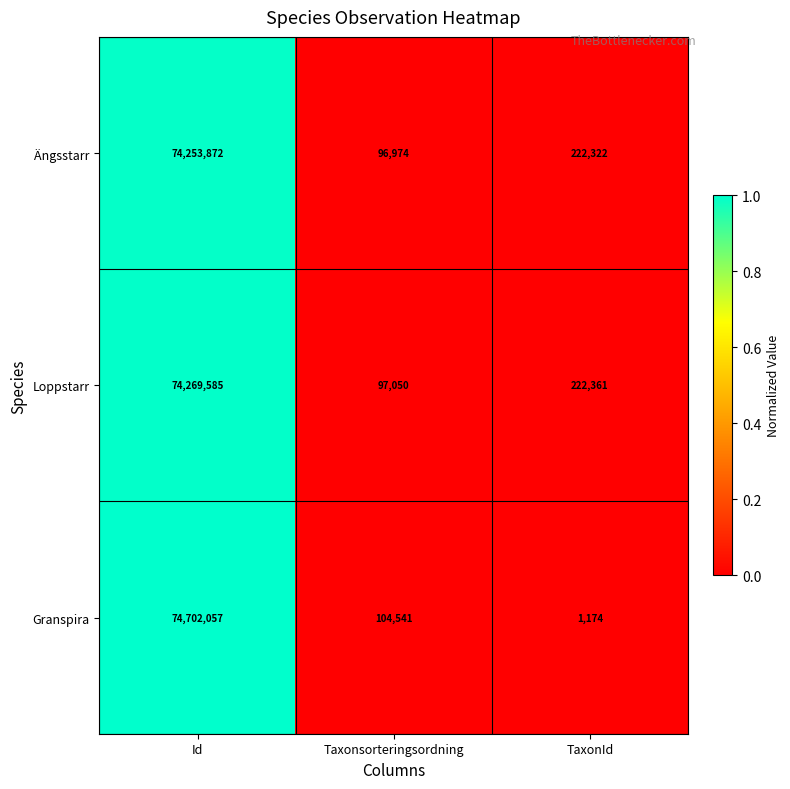

How many data points does each series have?

3